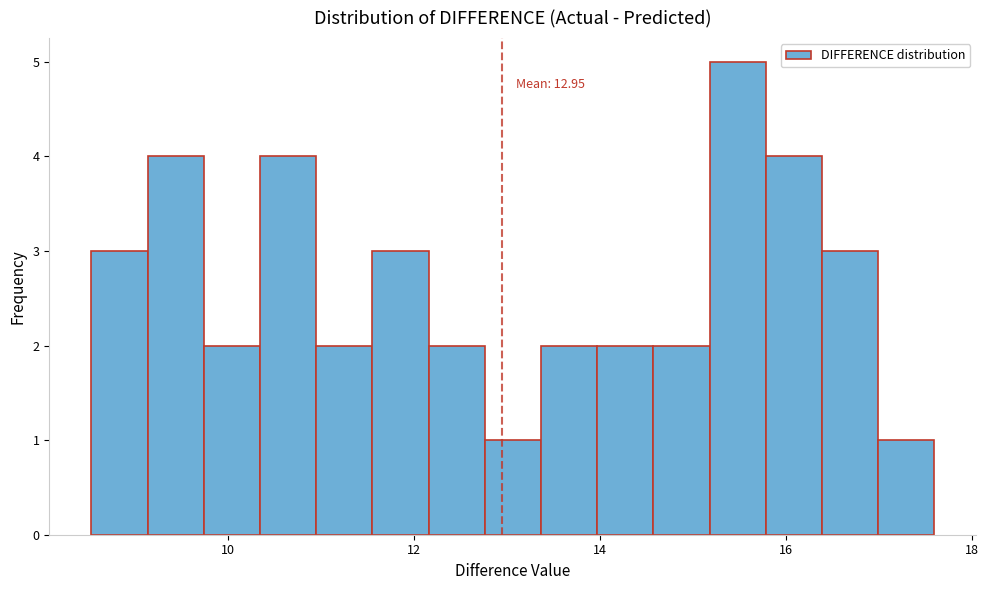

Around what value on the x-axis is the tallest bar? Give the approximate position of its centre, as read against the axis.

15.4